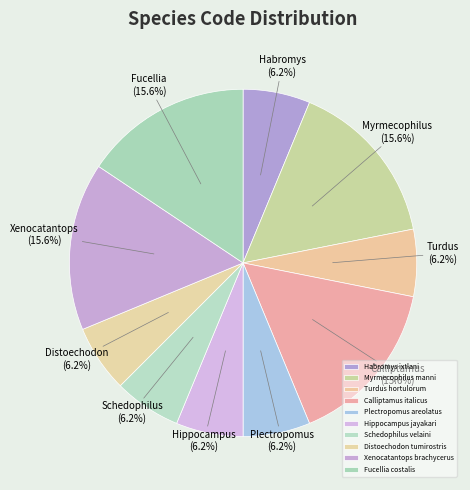

Which category has the biggest portion of the pie?

Myrmecophilus manni